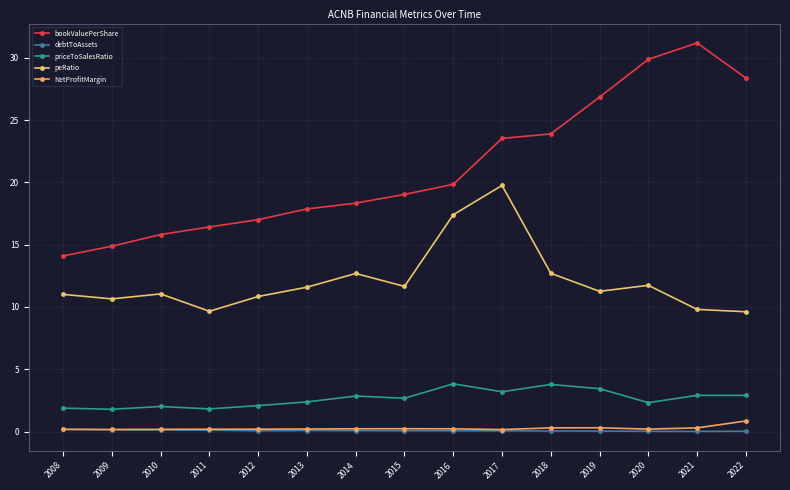

In priceToSalesRatio, how many points are higher than both neighbors (excluding endpoints)?

4